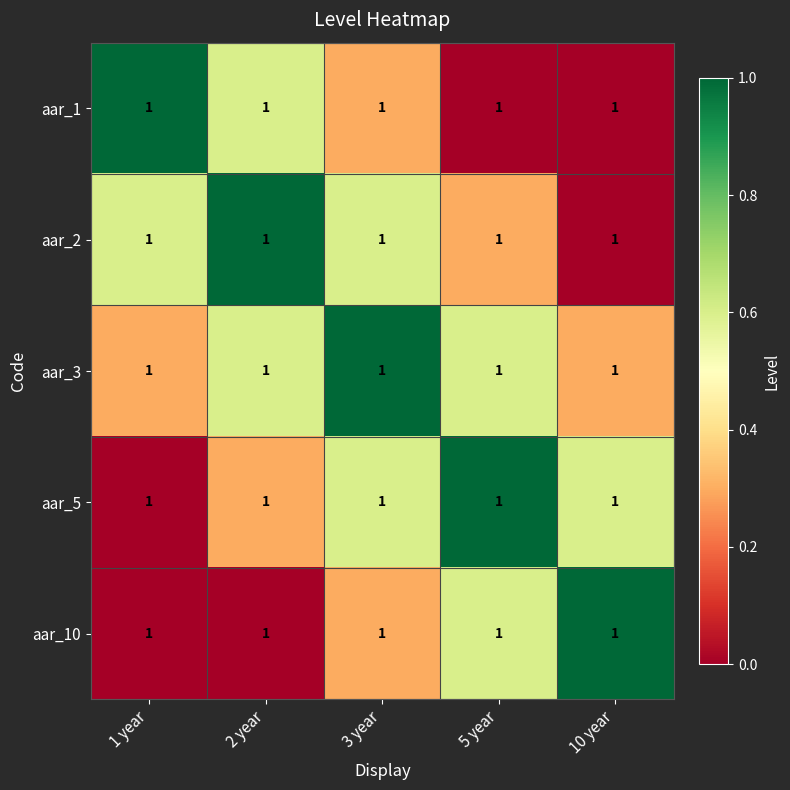

Reading left to right, what are all the values shown in this chart?

aar_1: 1 year=1.0	2 year=1.0	3 year=1.0	5 year=1.0	10 year=1.0
aar_2: 1 year=1.0	2 year=1.0	3 year=1.0	5 year=1.0	10 year=1.0
aar_3: 1 year=1.0	2 year=1.0	3 year=1.0	5 year=1.0	10 year=1.0
aar_5: 1 year=1.0	2 year=1.0	3 year=1.0	5 year=1.0	10 year=1.0
aar_10: 1 year=1.0	2 year=1.0	3 year=1.0	5 year=1.0	10 year=1.0